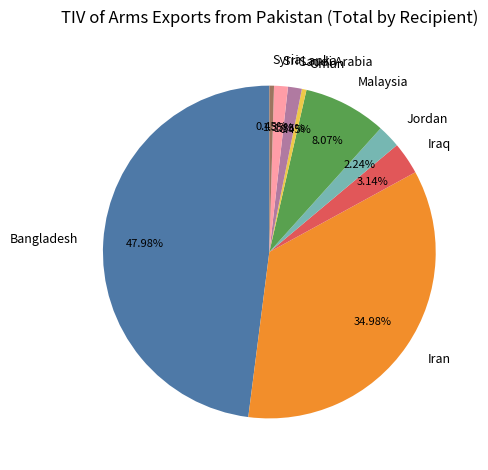

What is the ratio of the value at Jordan to the value at Iran?

0.1